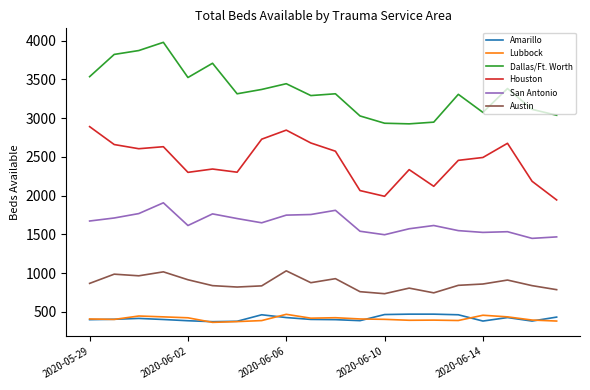

True or false: Houston and San Antonio cross at least once.

False